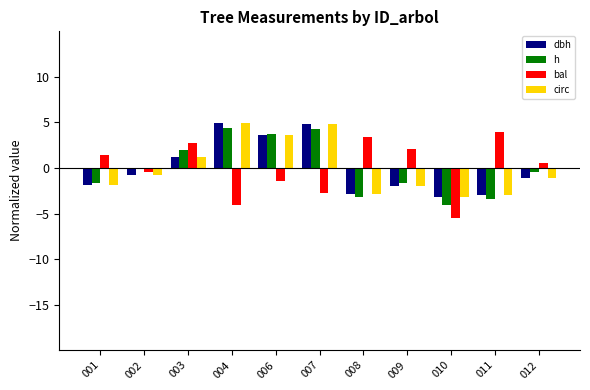

Is it true that circ equals 1.7 at 006?

False